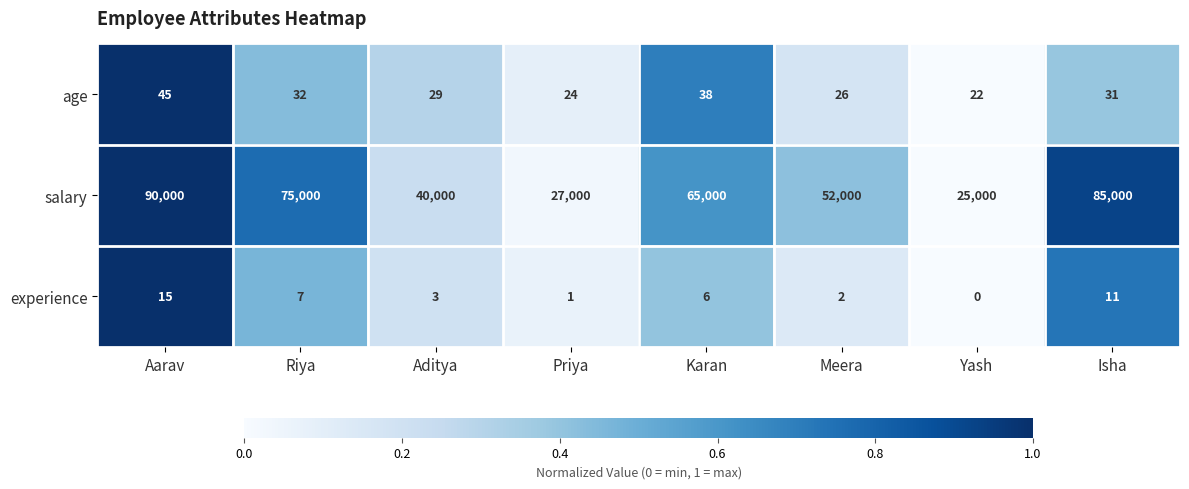

The value of experience at Aditya is 3. True or false?

True